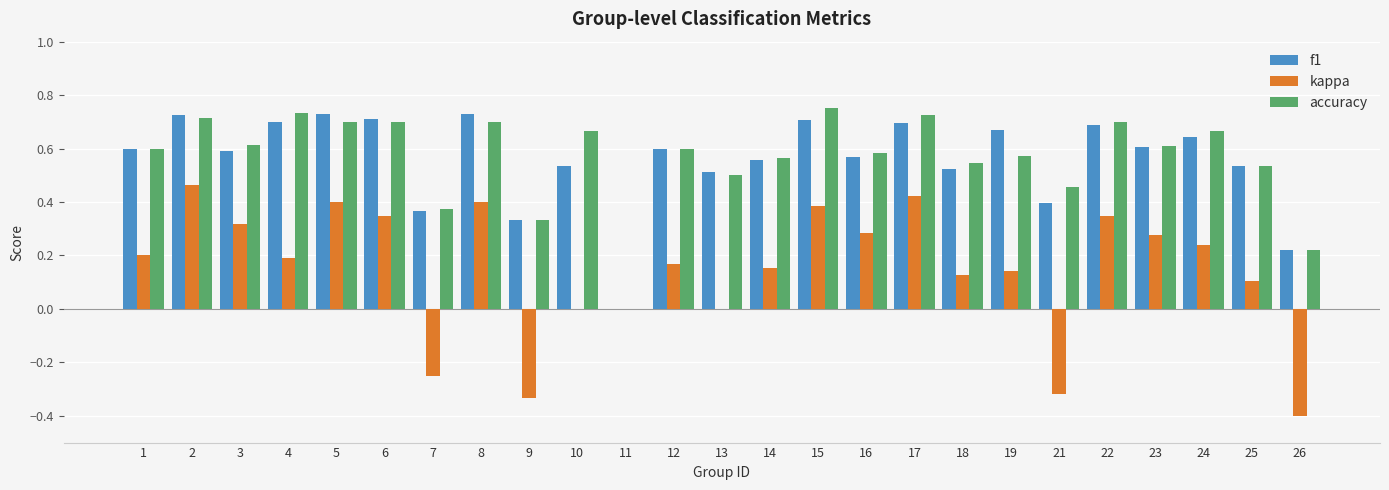

What is the sum of all kappa values?

3.7